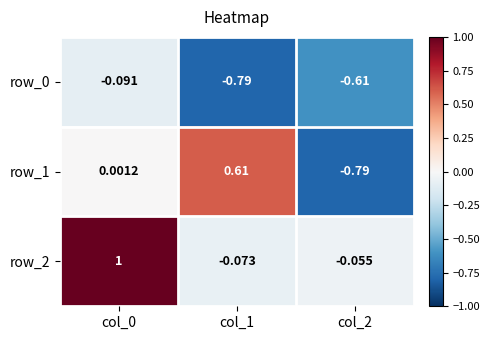

Is the value of row_2 at col_2 greater than the value of row_0 at col_2?

Yes